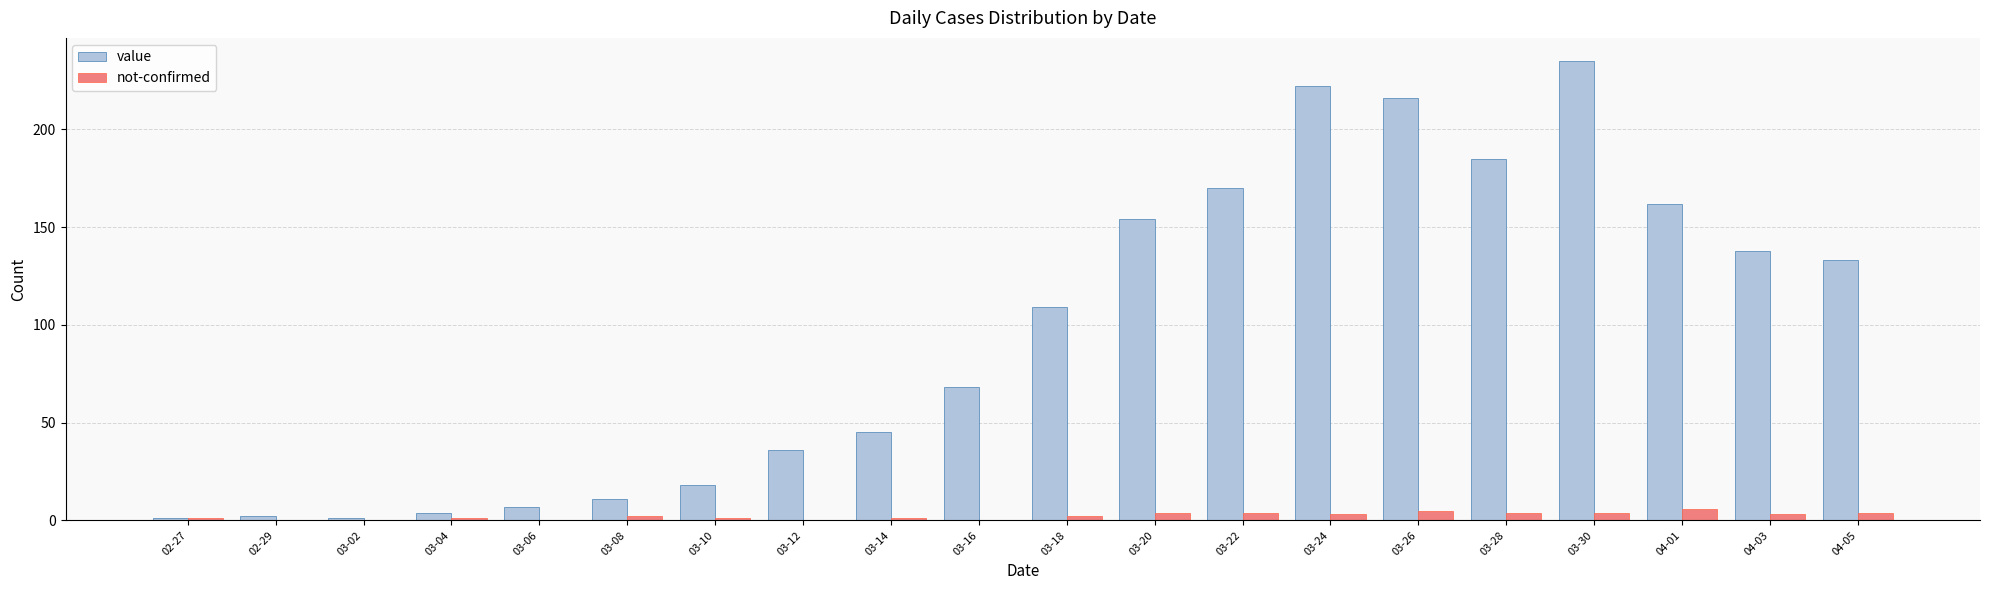

Which series changed the most between 03-18 and 03-28?

value